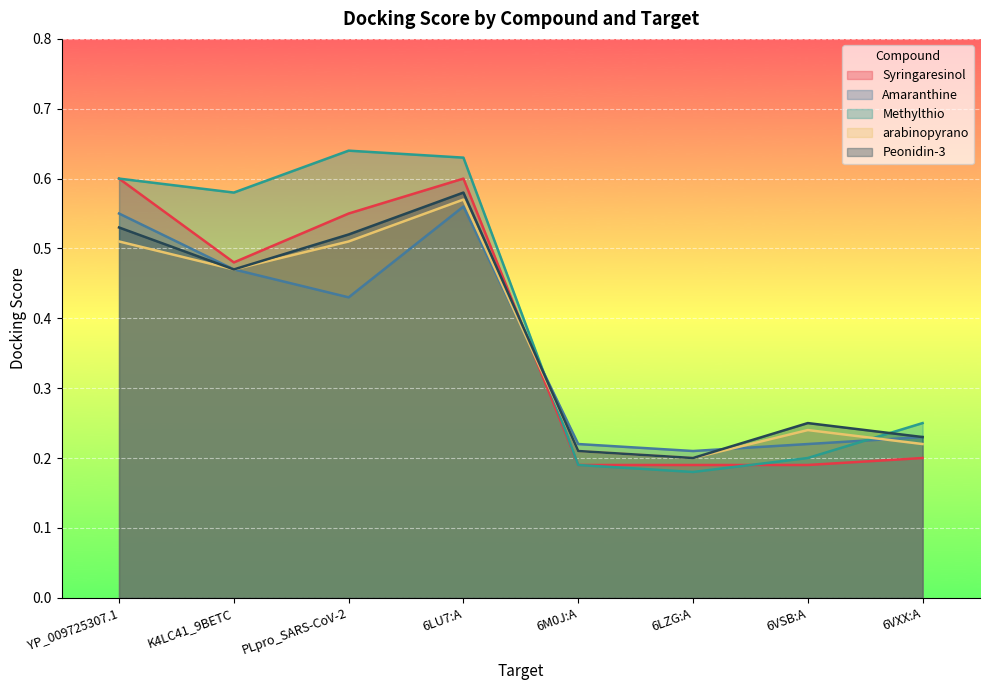

The Peonidin-3 series shows 0.6 at 6LU7:A. True or false?

True